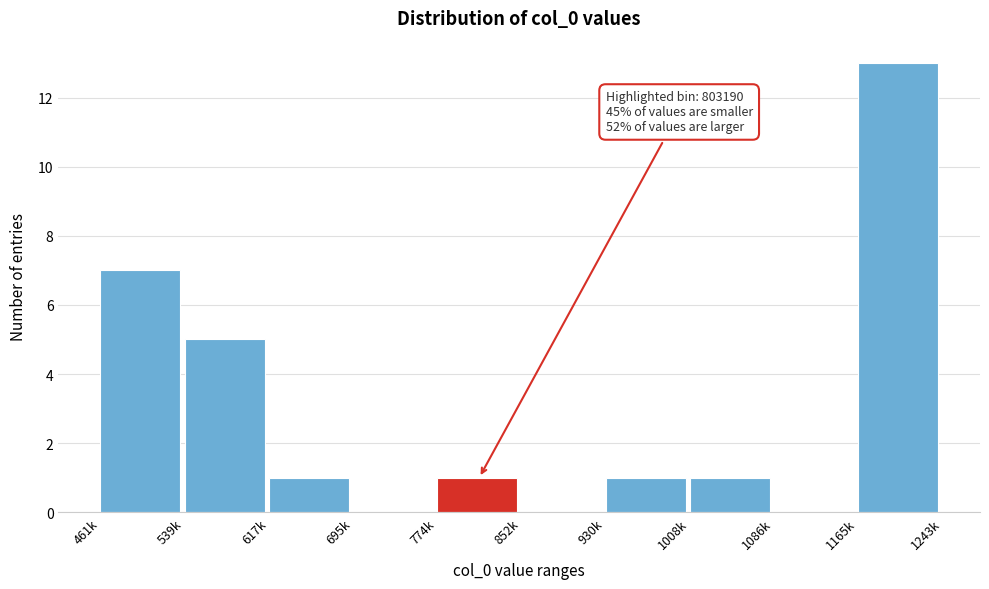

Reading left to right, list all the values displayed in this chart.

461k=7	539k=5	617k=1	695k=0	774k=1	852k=0	930k=1	1008k=1	1086k=0	1165k=13